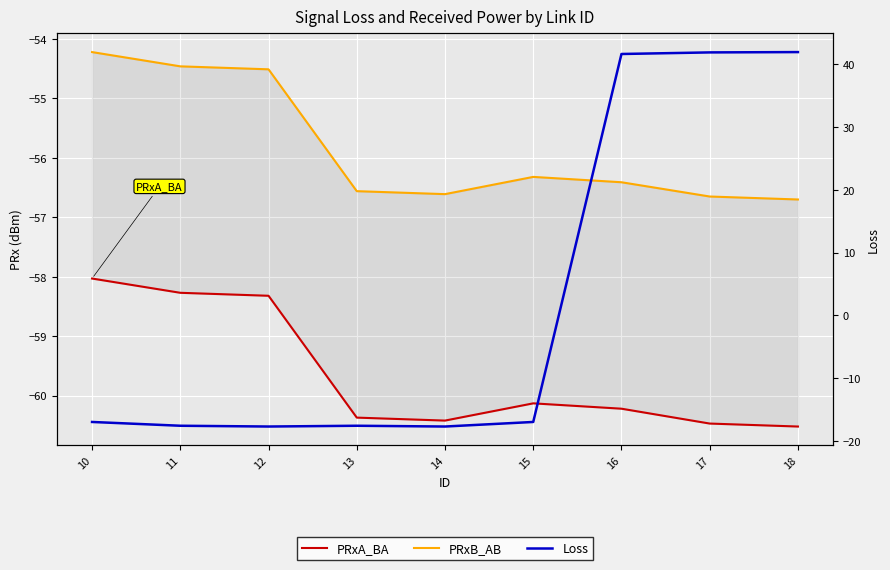

Is this an area chart (filled region under the line)?

No